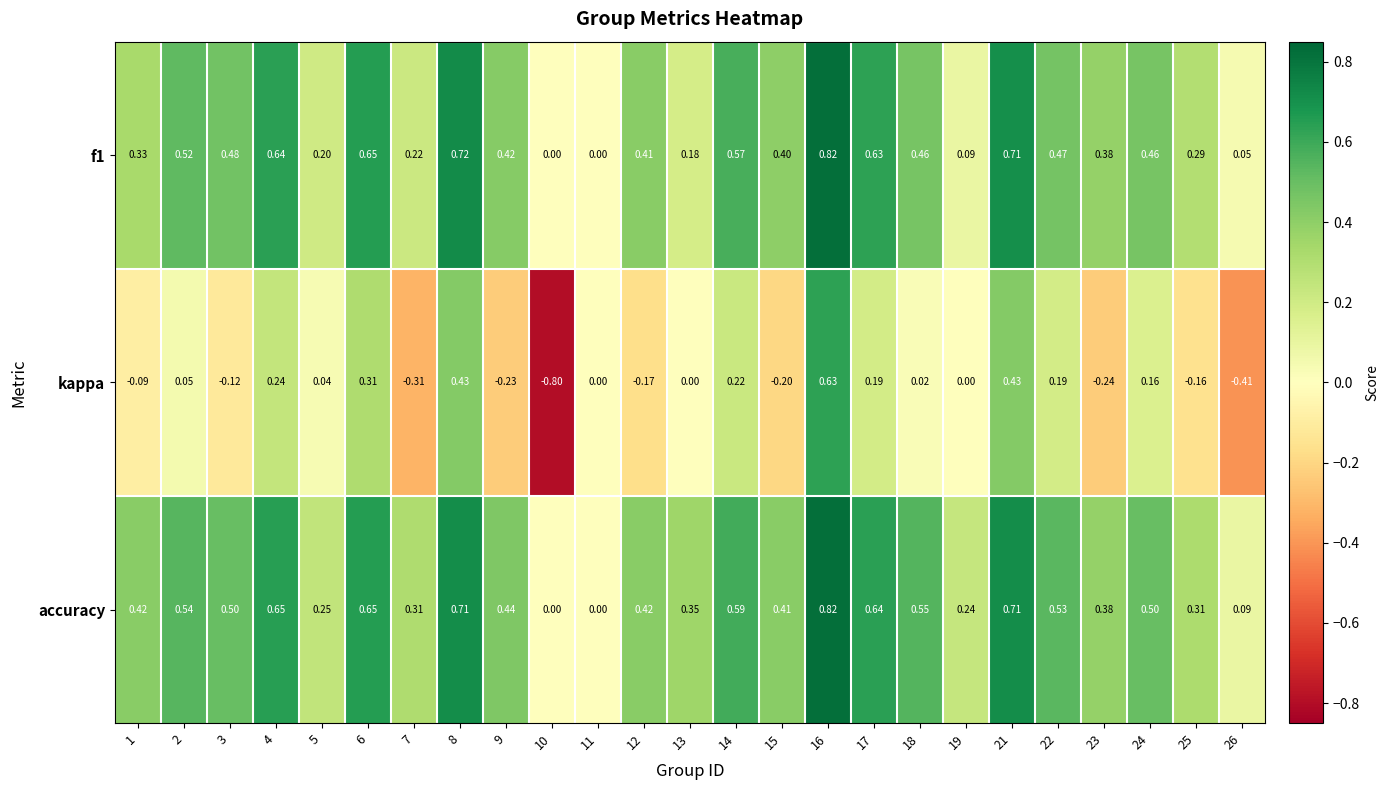

Which series has the largest total across all categories?

accuracy